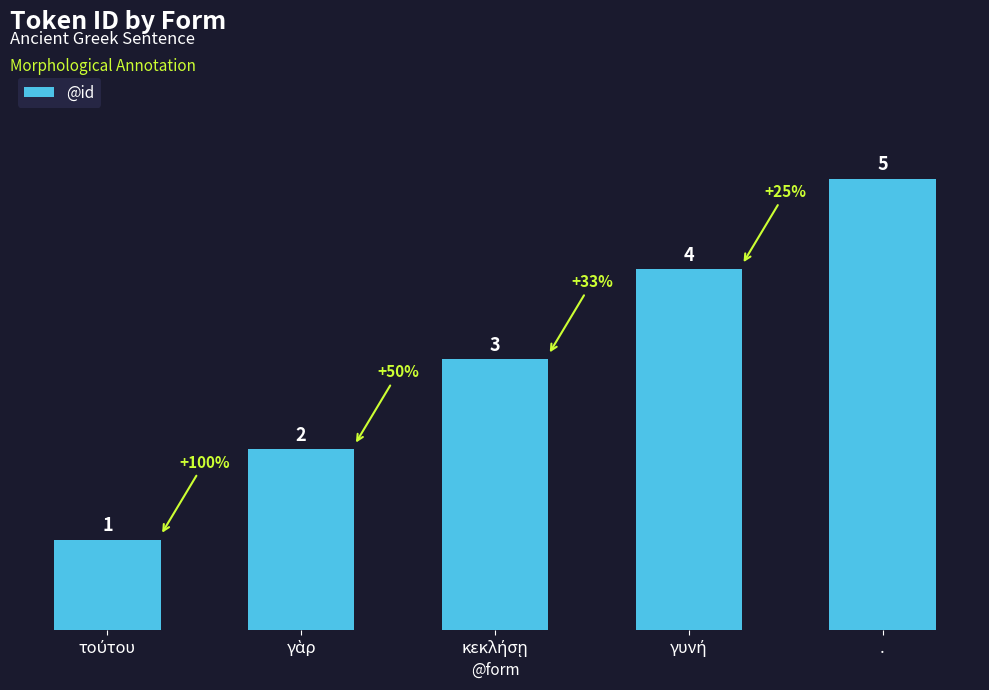

Which category has the highest value across all series?

.